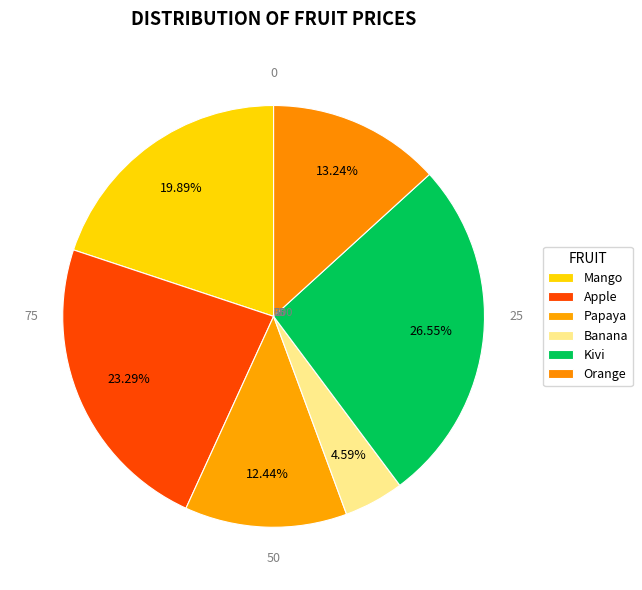

Which slice is the smallest?

Banana